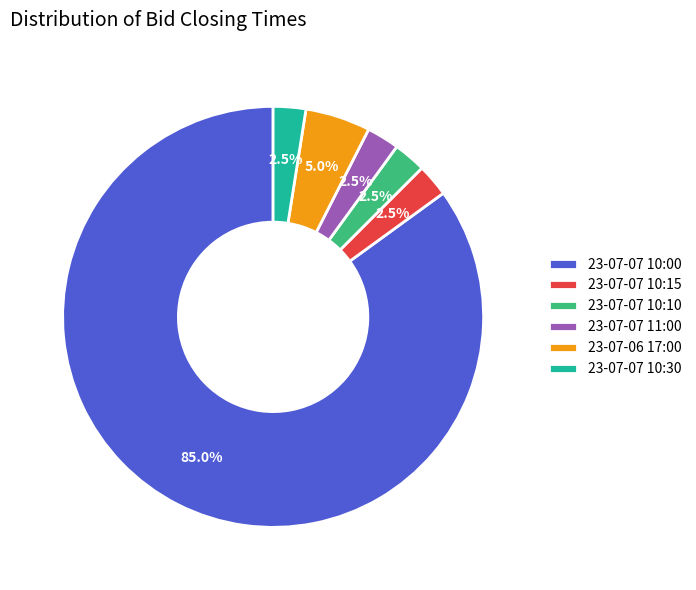

What percentage is NOT represented by 23-07-07 10:00?

15.0%